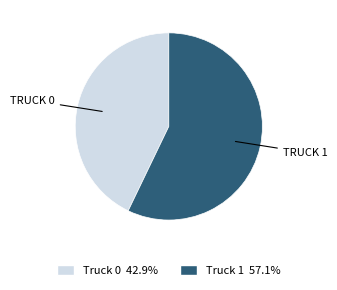

The Truck 1 slice represents 45% of the pie. True or false?

False